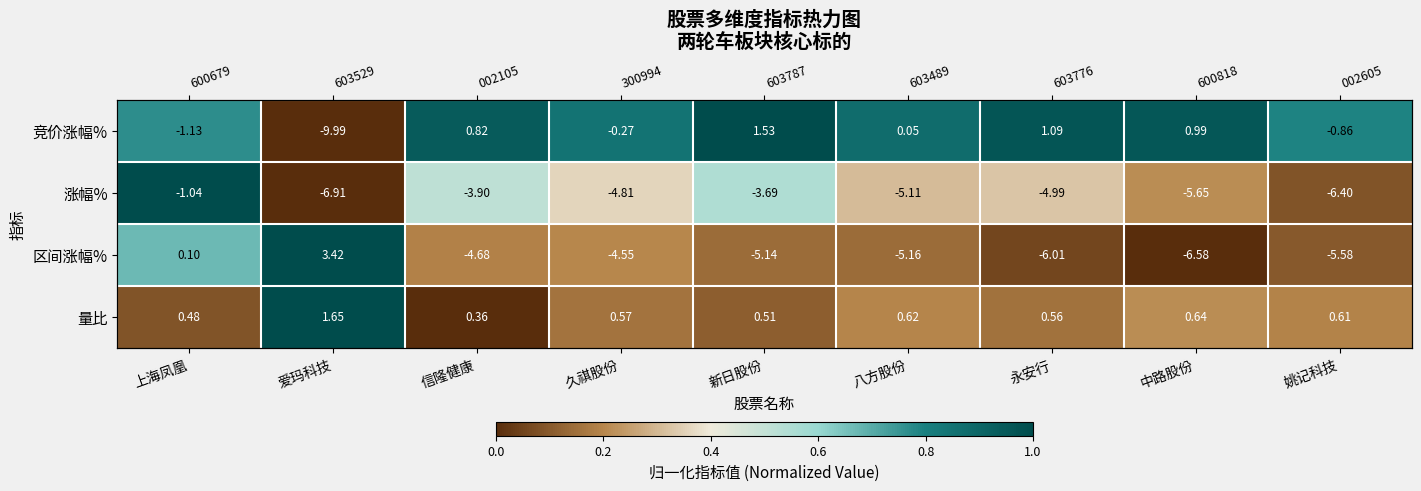

Which series has the largest range (max minus min)?

竞价涨幅%